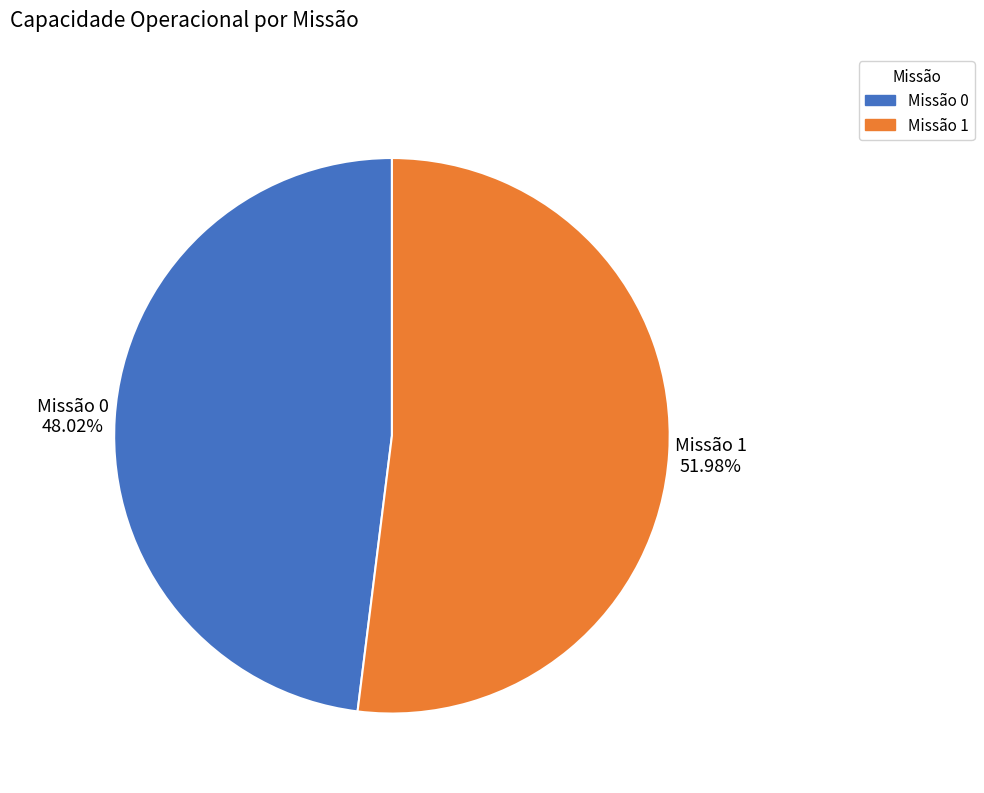

Does Missão 0 represent more than half of the total?

No